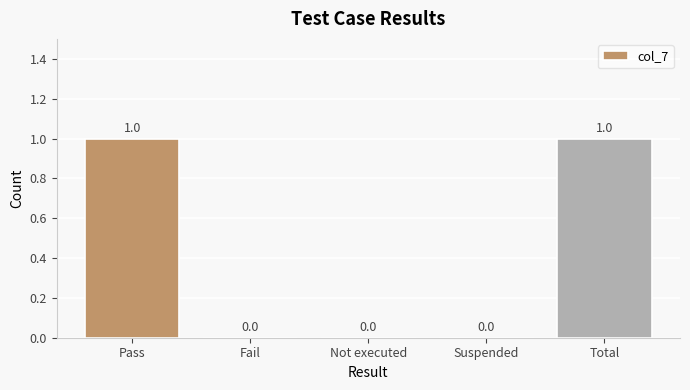

Between Fail and Pass, which is larger?

Pass